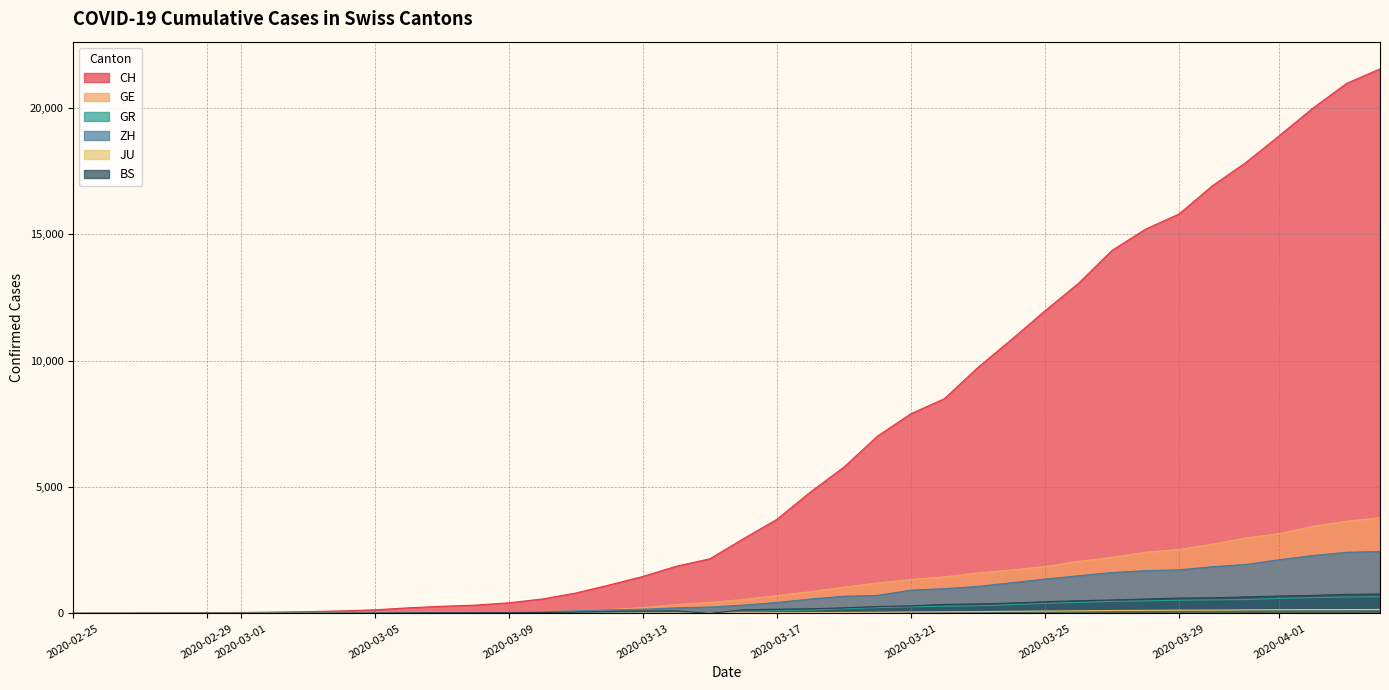

Rank the series at 2020-03-28 from lowest to highest value.

JU, GR, BS, ZH, GE, CH